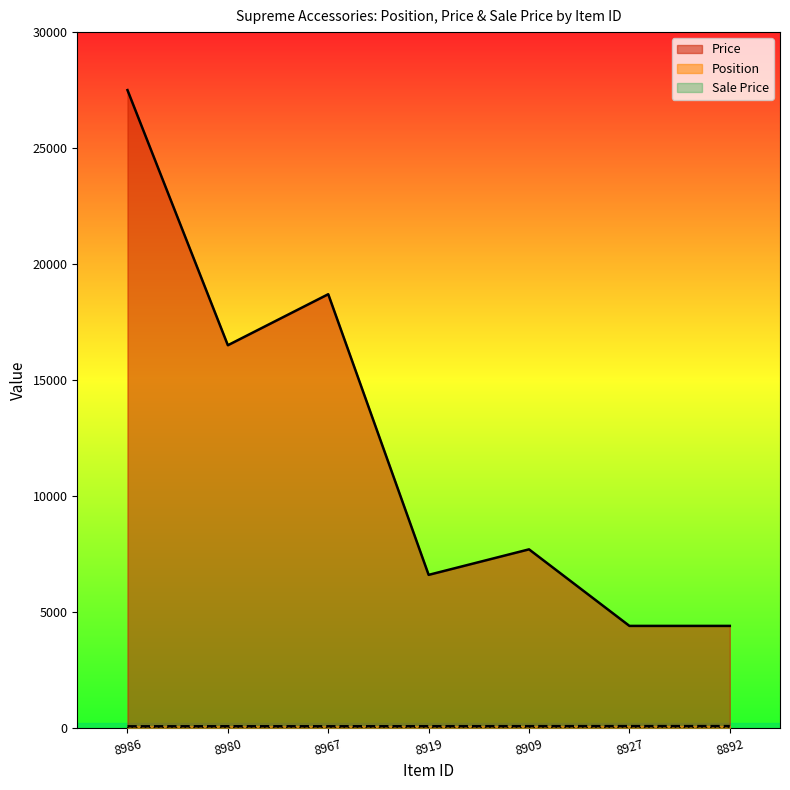

Which category has the highest value across all series?

8986